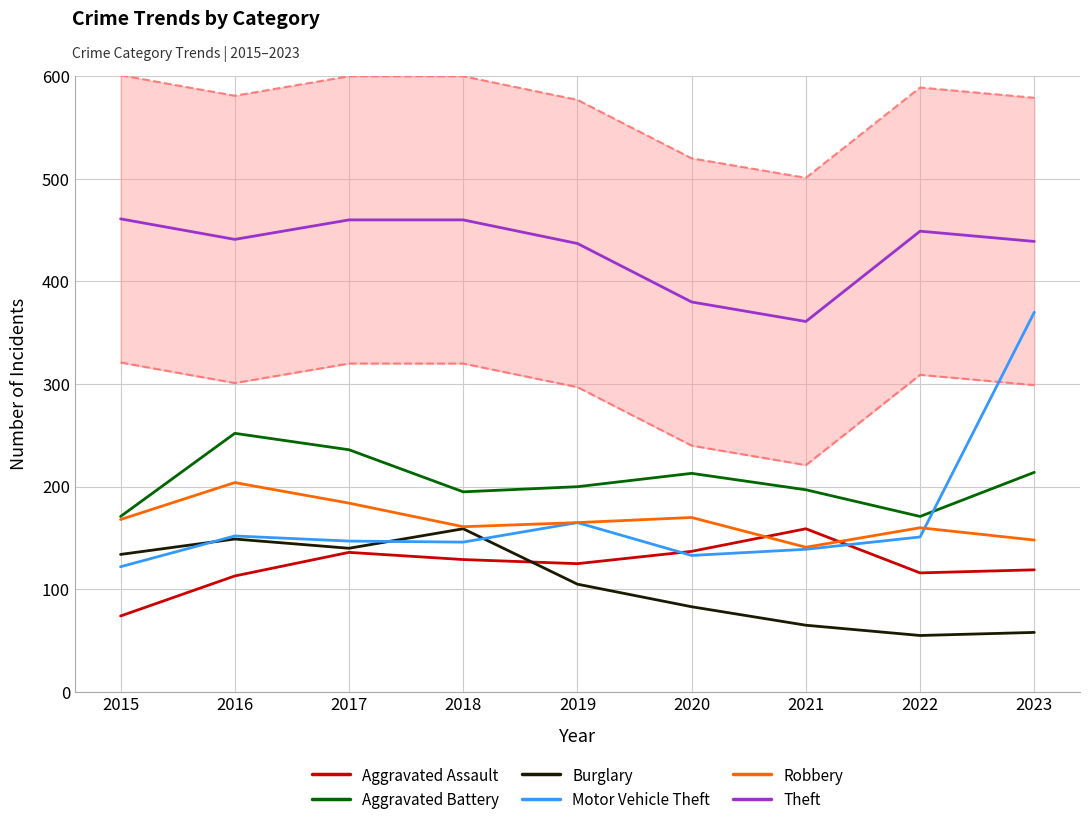

Reading left to right, extract all data points from this chart.

Aggravated Assault: 2015=74	2016=113	2017=136	2018=129	2019=125	2020=137	2021=159	2022=116	2023=119
Aggravated Battery: 2015=171	2016=252	2017=236	2018=195	2019=200	2020=213	2021=197	2022=171	2023=214
Burglary: 2015=134	2016=149	2017=140	2018=159	2019=105	2020=83	2021=65	2022=55	2023=58
Motor Vehicle Theft: 2015=122	2016=152	2017=147	2018=146	2019=165	2020=133	2021=139	2022=151	2023=370
Robbery: 2015=168	2016=204	2017=184	2018=161	2019=165	2020=170	2021=141	2022=160	2023=148
Theft: 2015=461	2016=441	2017=460	2018=460	2019=437	2020=380	2021=361	2022=449	2023=439